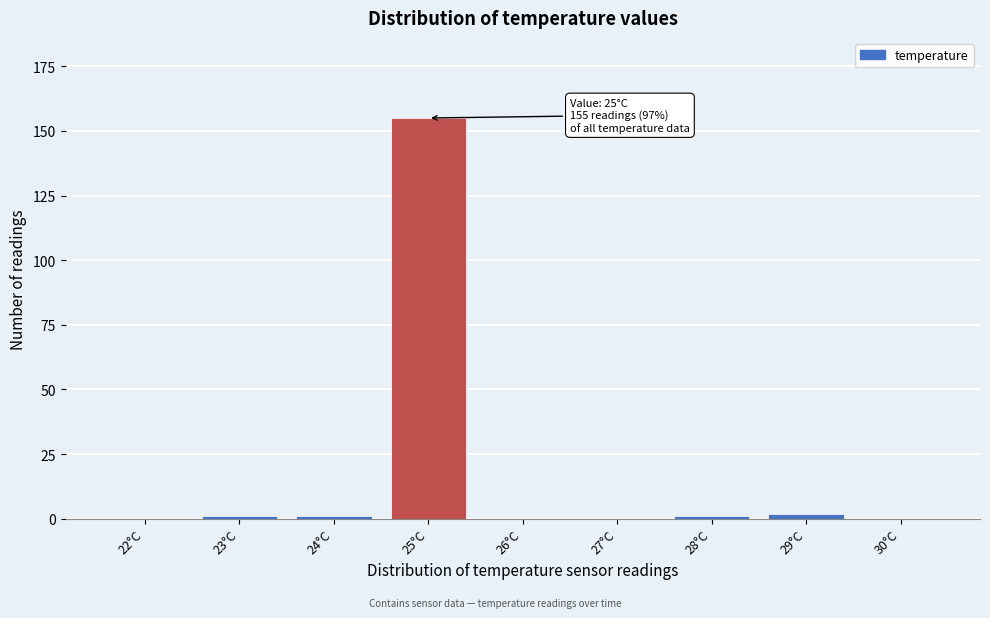

Reading left to right, what are all the values shown in this chart?

22°C=0	23°C=1	24°C=1	25°C=155	26°C=0	27°C=0	28°C=1	29°C=2	30°C=0